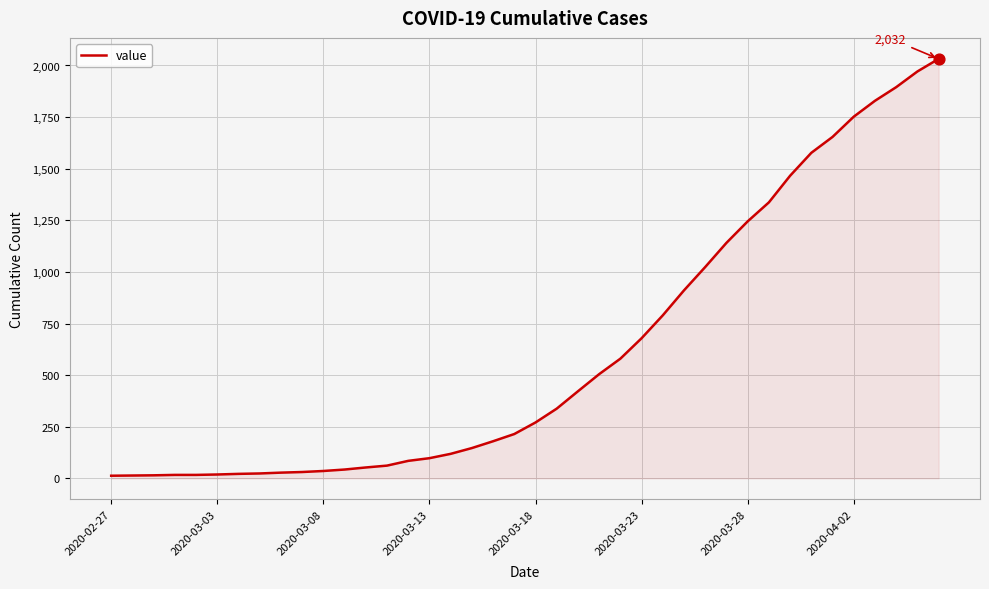

What is the difference between the maximum and minimum values?

2019